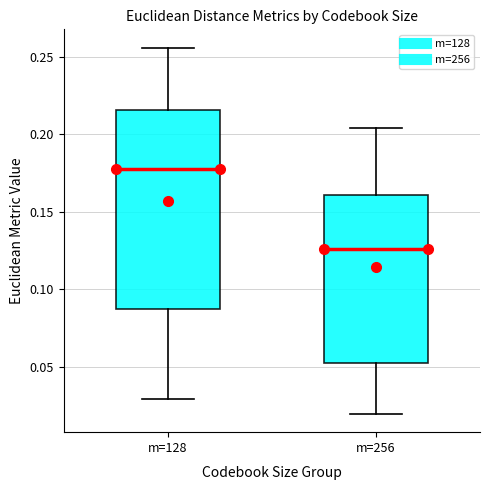

Reading left to right, transcribe this box plot: for each box, give where its median line is, the range the box spans, and where its two whiskers end, as read against the y-axis. The values are not printed on the chart, so give them approximately, as read against the axis.

m=128: median 0.180, box 0.085 to 0.215, whiskers 0.030 to 0.255
m=256: median 0.125, box 0.055 to 0.160, whiskers 0.020 to 0.205